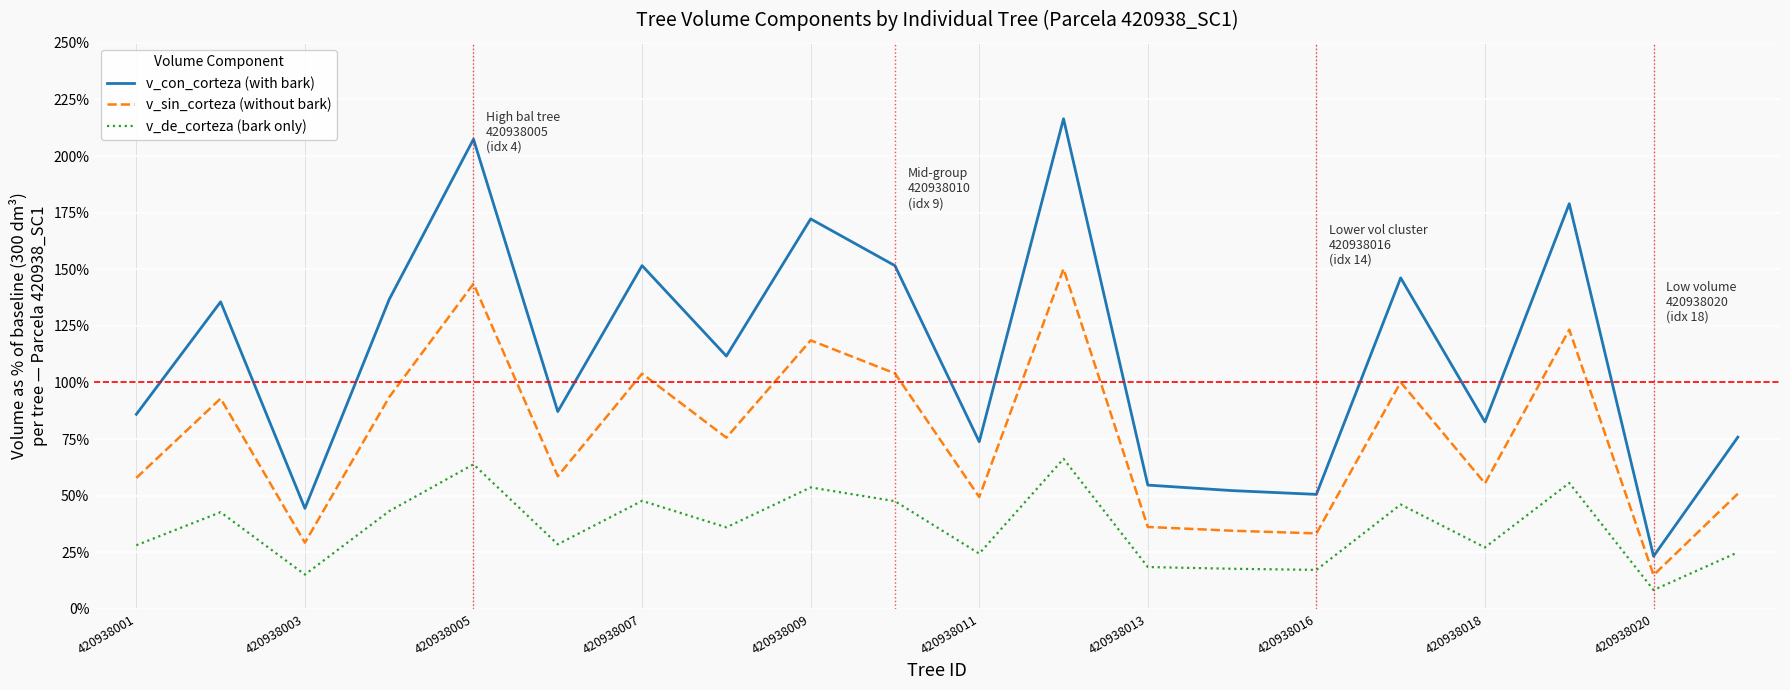

Which series has the largest range (max minus min)?

v_con_corteza (with bark)